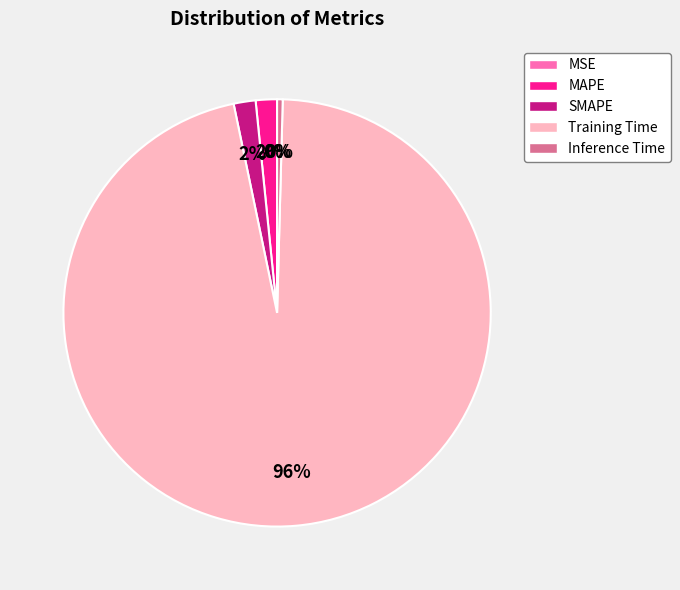

To the nearest percent, what is the difference between the Training Time and Inference Time slice percentages?

96%